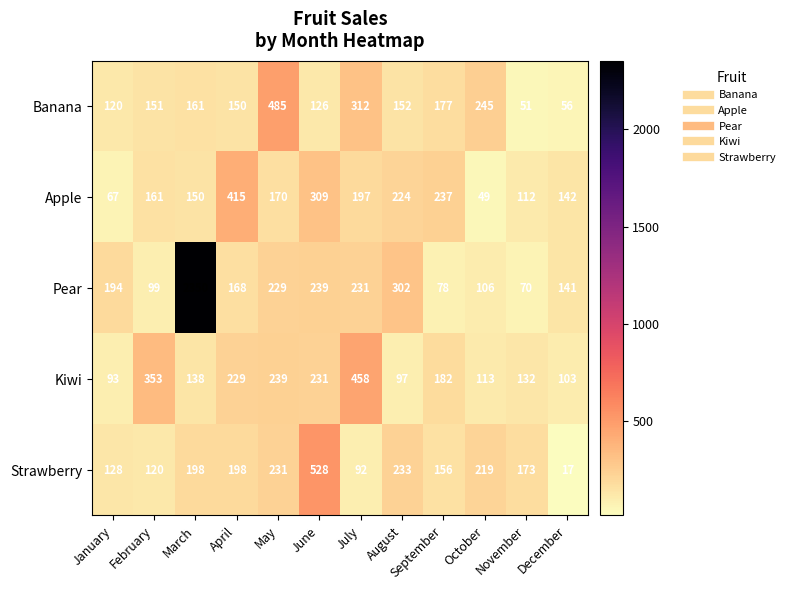

List the series in order of their peak value, lowest first.

Apple, Kiwi, Banana, Strawberry, Pear